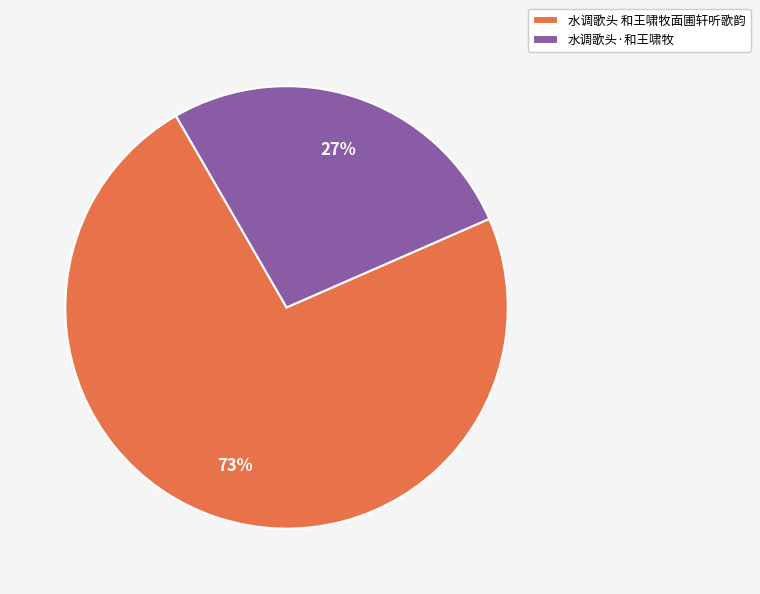

What is the largest slice in the pie chart?

水调歌头 和王啸牧面圃轩听歌韵